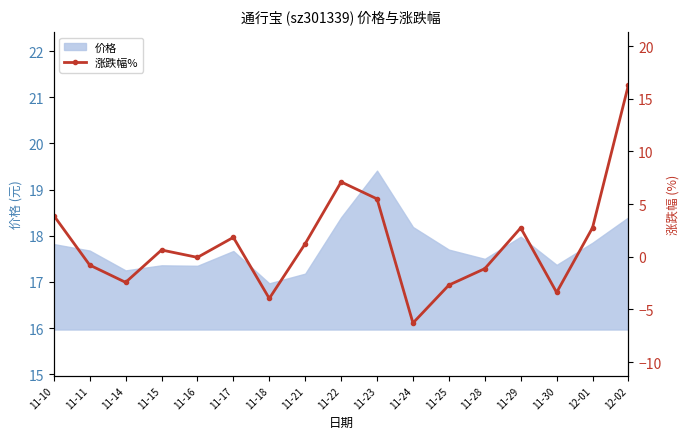

Which category has the highest value across all series?

12-02